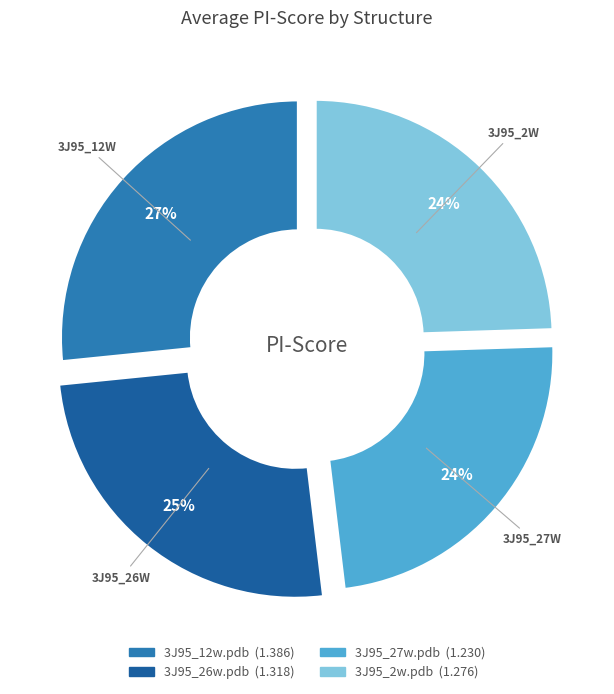

Approximately how many times larger is the value at 3J95_12w.pdb compared to 3J95_27w.pdb?

1.1